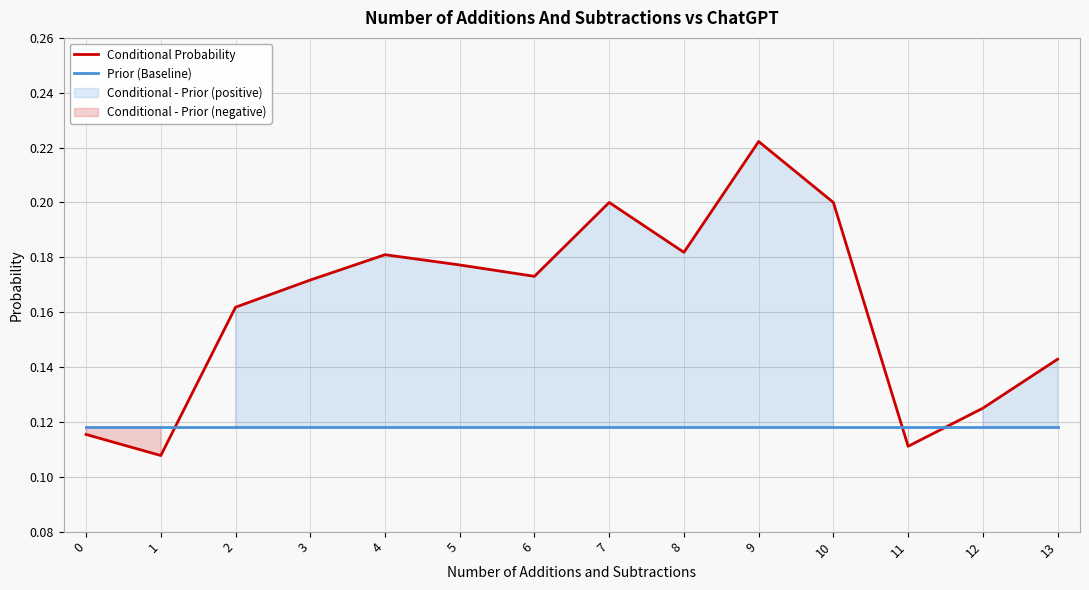

What is the sum of all Prior (Baseline) values?

1.7